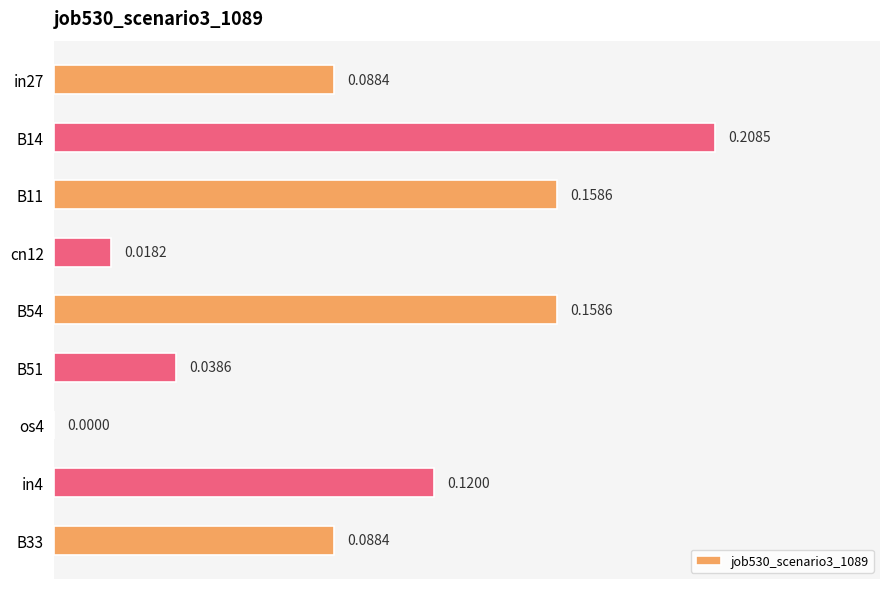

What is the sum of all values?

0.9